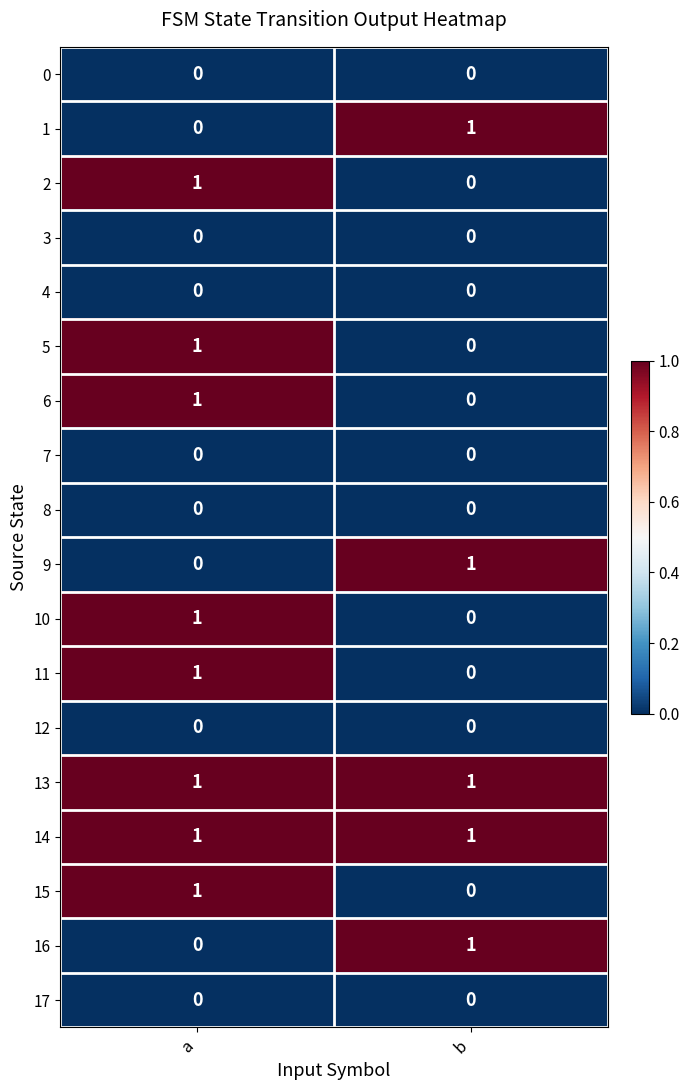

At which category is the sum across all series the highest?

a